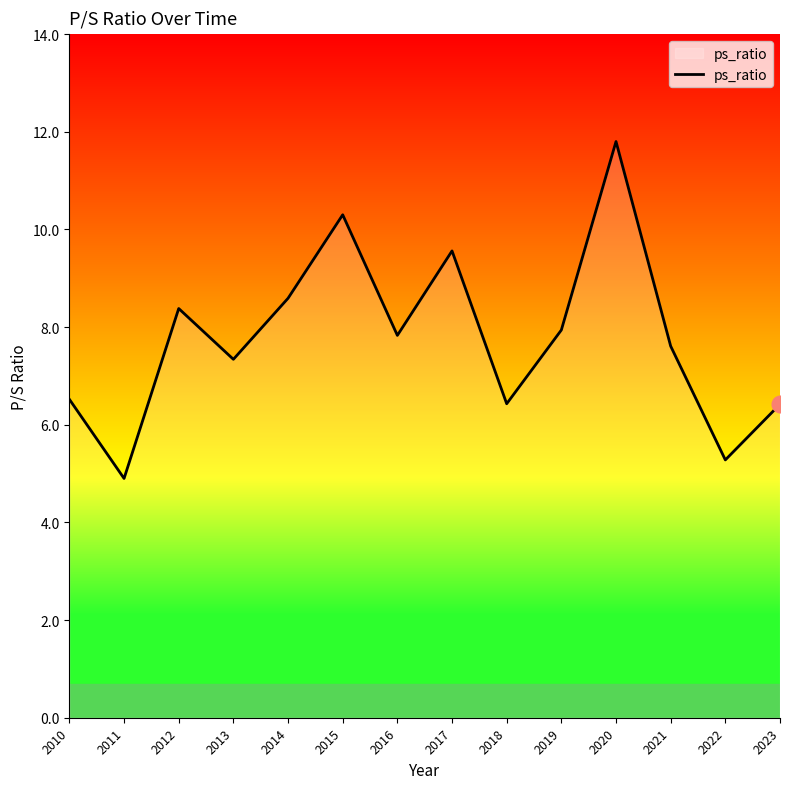

Read the value at 2020.

11.8